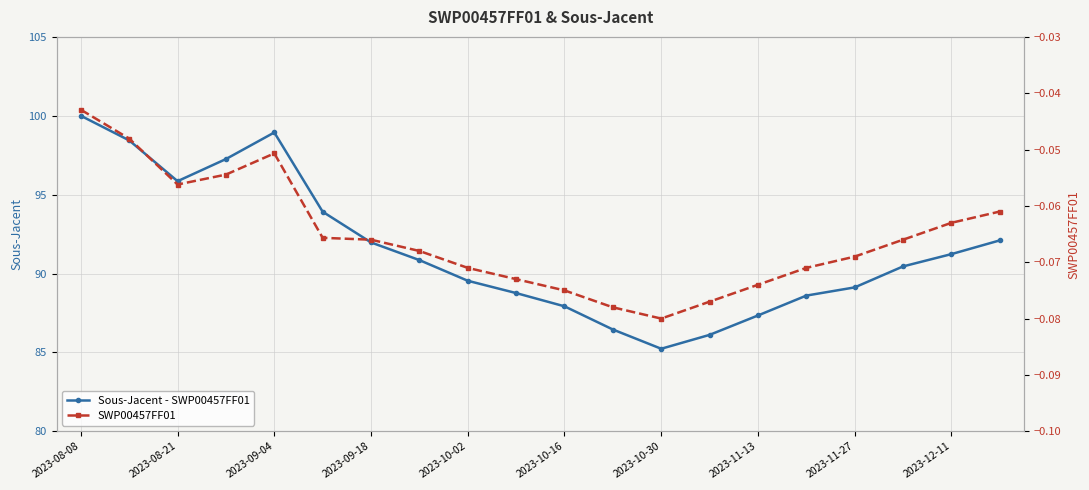

At which category is the sum across all series the highest?

2023-08-08